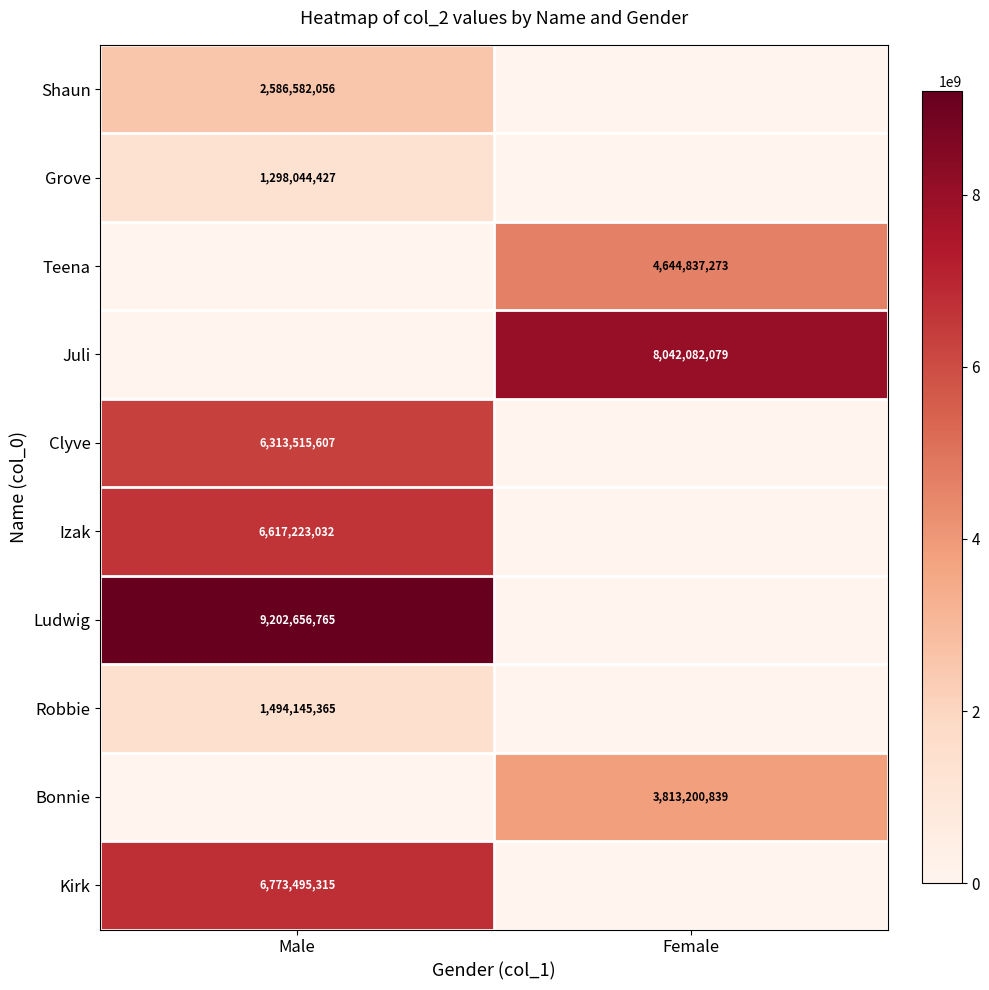

The value of Grove at Male is 1298044427. True or false?

True